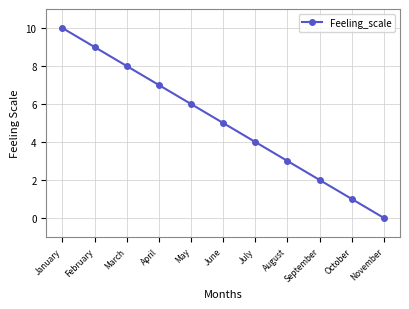

How many data points does each series have?

11